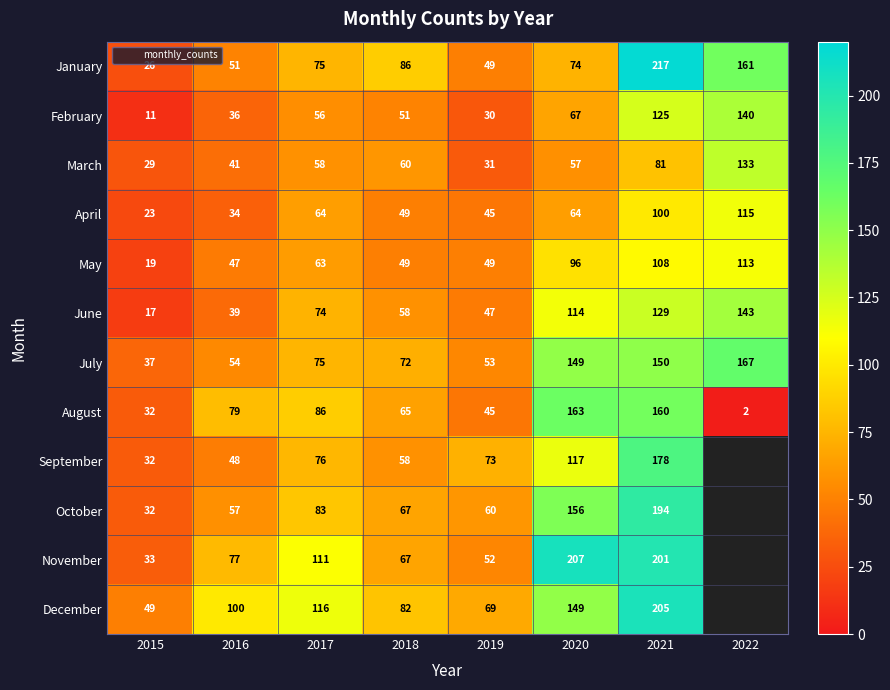

Which series has the largest total across all categories?

December